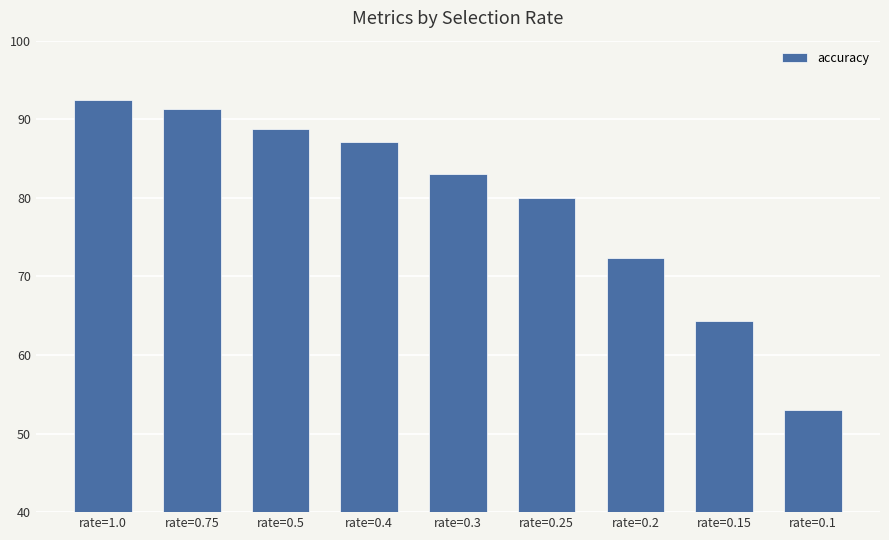

What is the label of the 9th bar from the left?

rate=0.1